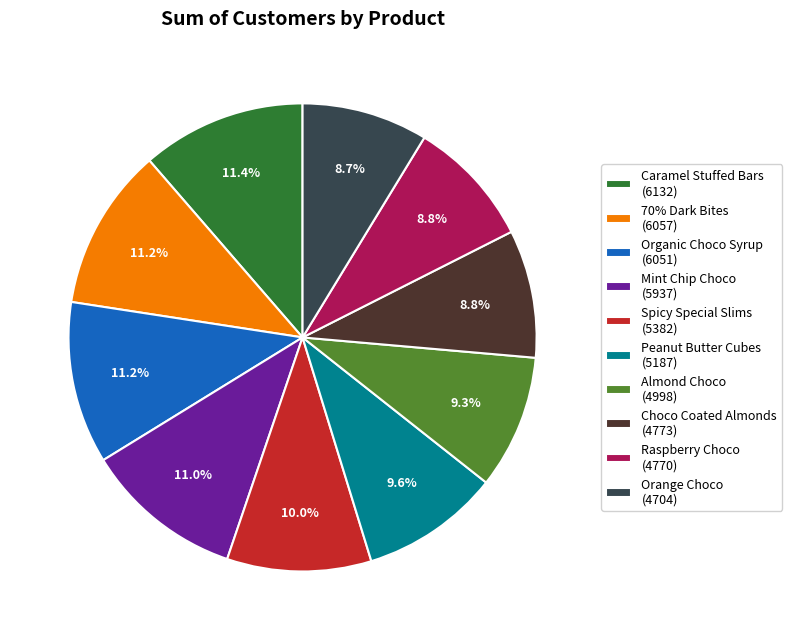

How many slices are in this pie chart?

10